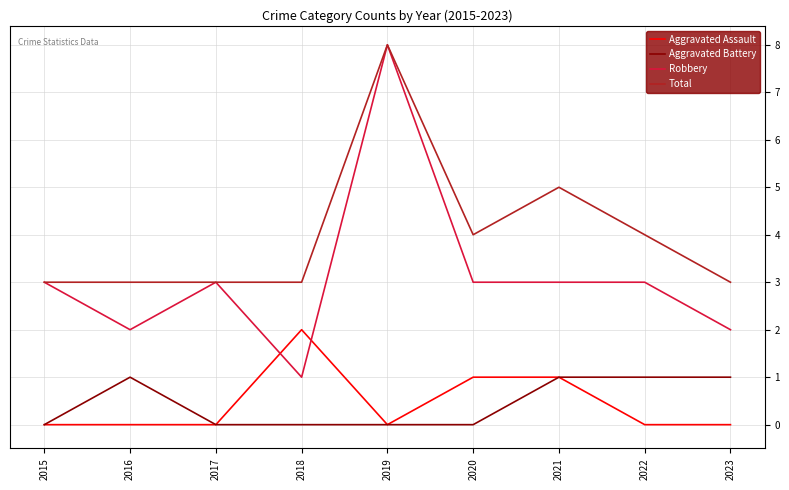

True or false: Aggravated Assault and Total intersect in this chart.

False